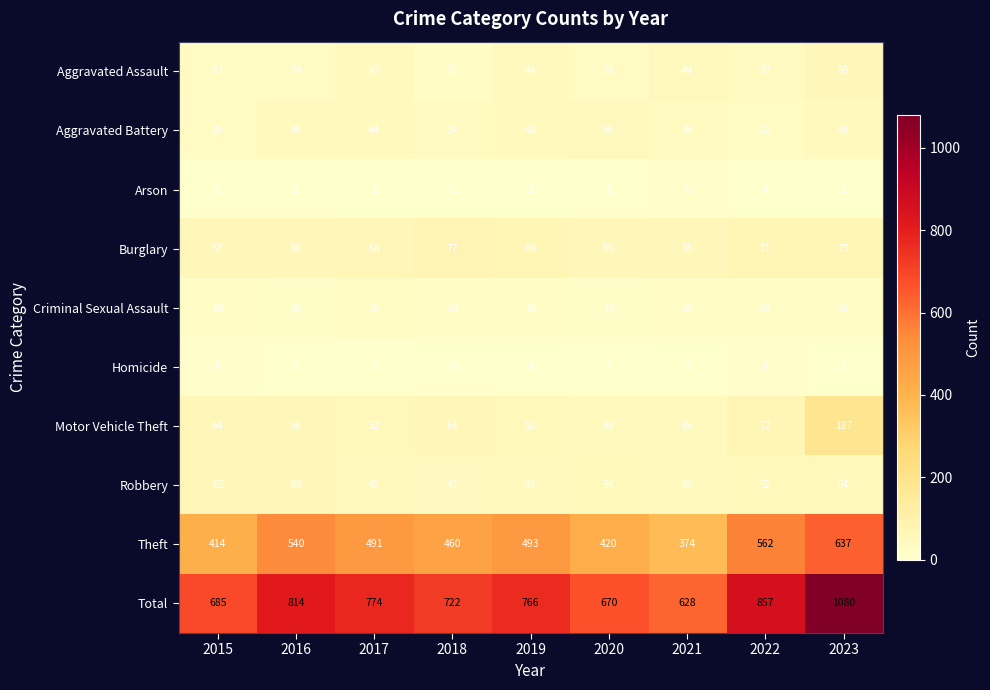

The value of Aggravated Battery at 2020 is 50. True or false?

True